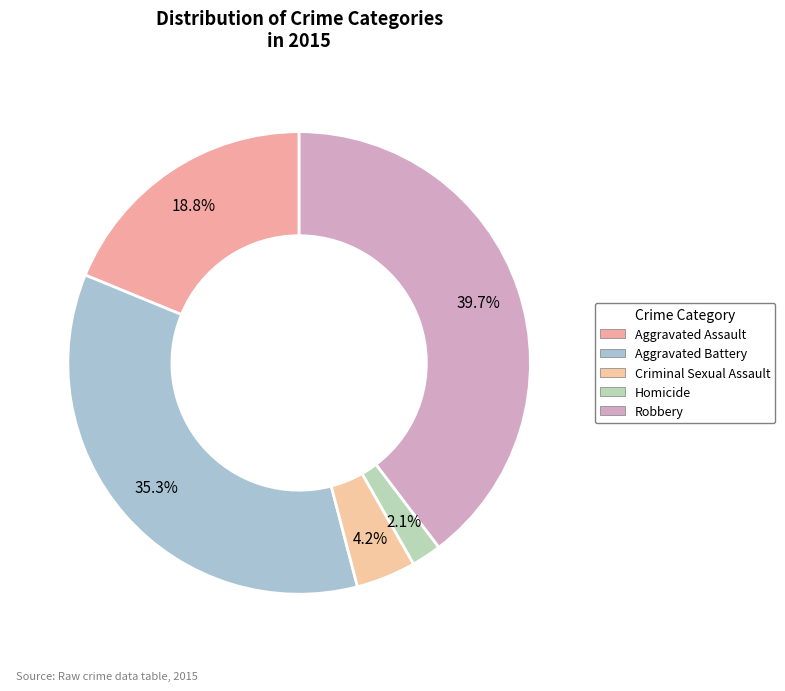

Which category has the biggest portion of the pie?

Robbery